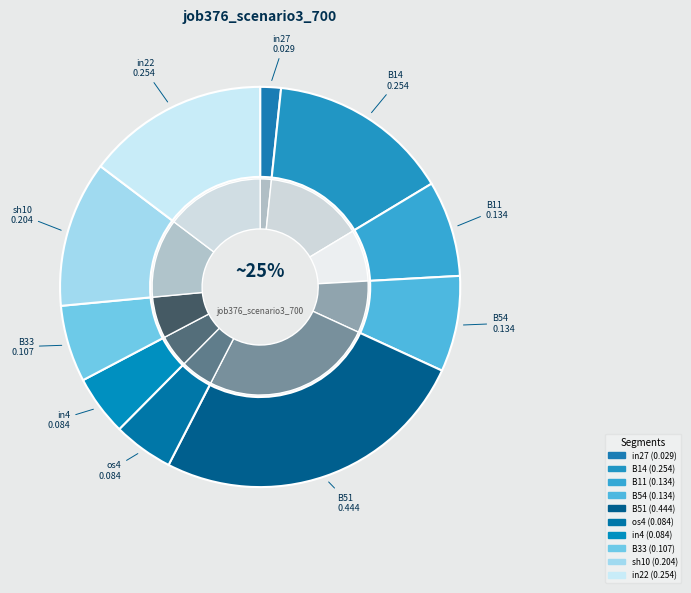

To the nearest percent, what percentage of the pie is B51?

26%